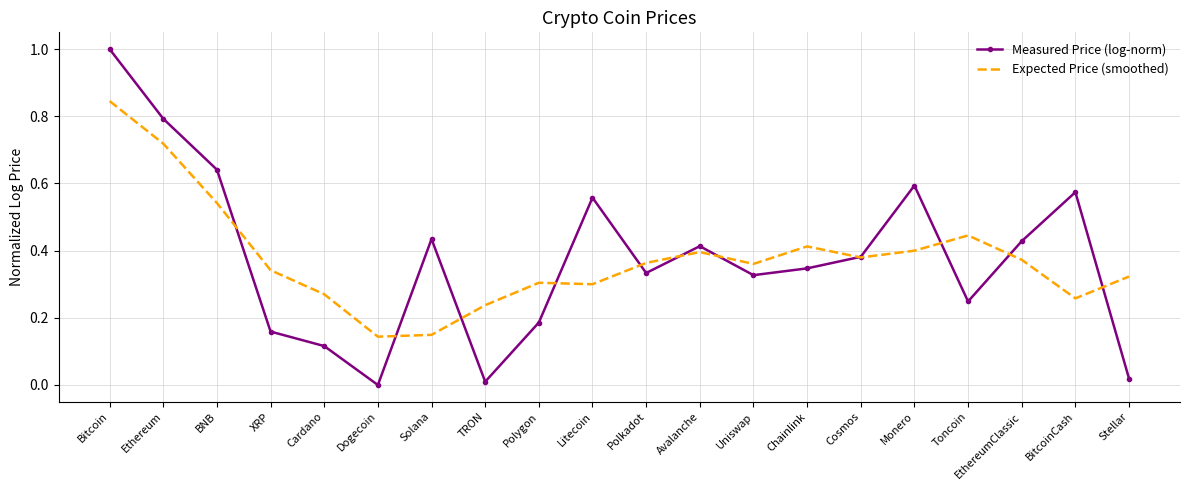

True or false: Expected Price (smoothed) and Measured Price (log-norm) intersect in this chart.

True